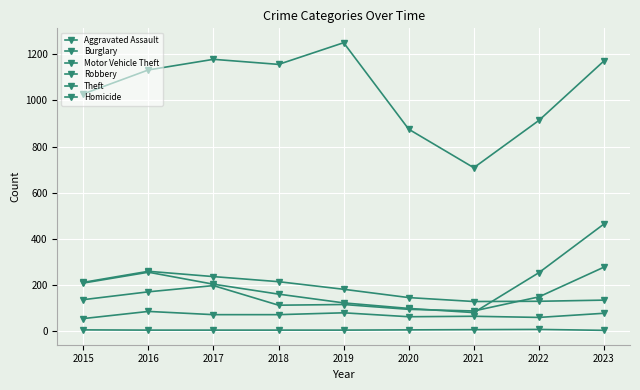

True or false: Aggravated Assault and Homicide cross at least once.

False